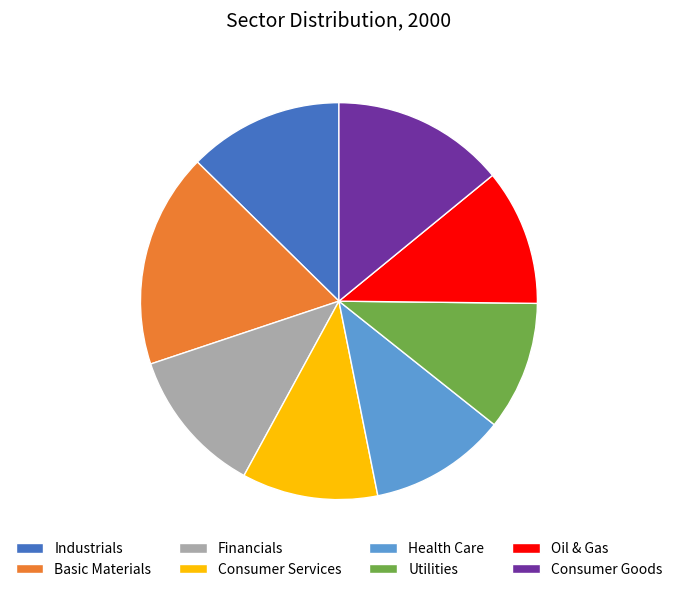

Is the sum of Oil & Gas and Financials greater than half?

No